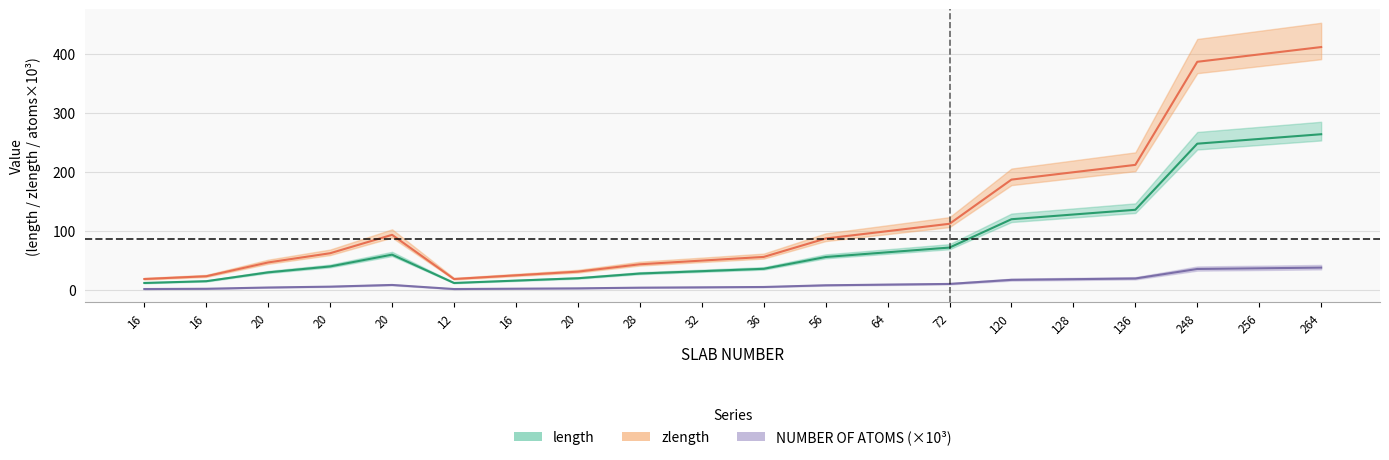

What is the sum of the length values at 16 and 72?

12.7